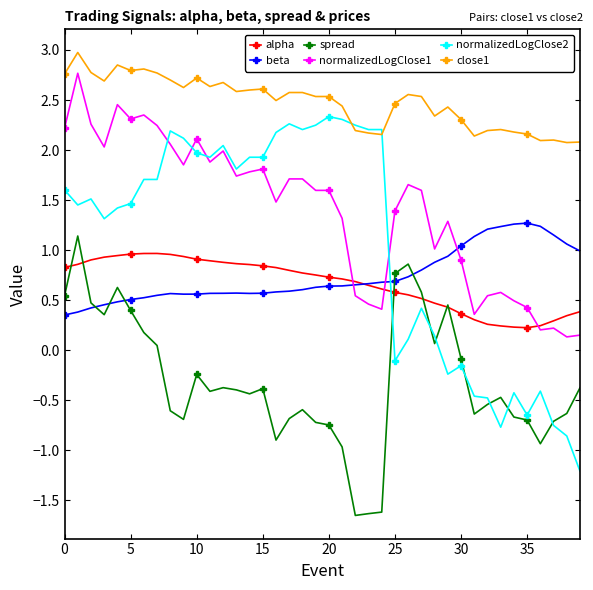

True or false: spread and close1 intersect in this chart.

False